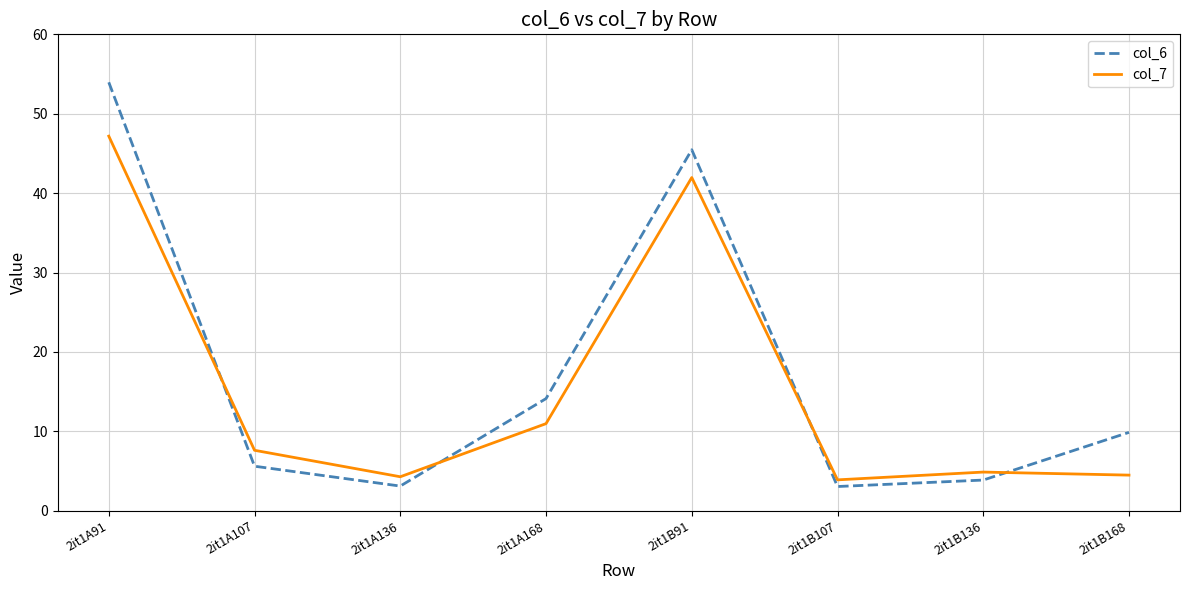

Which series has the widest spread of values?

col_6